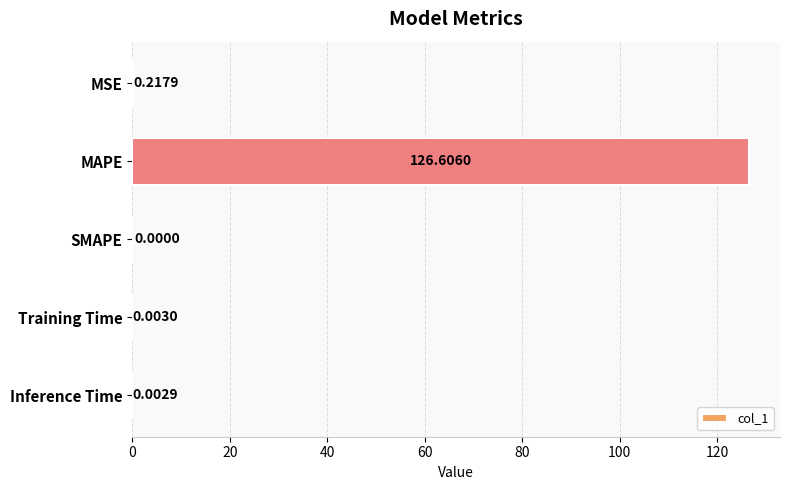

At which category does the chart reach its peak across all series?

MAPE